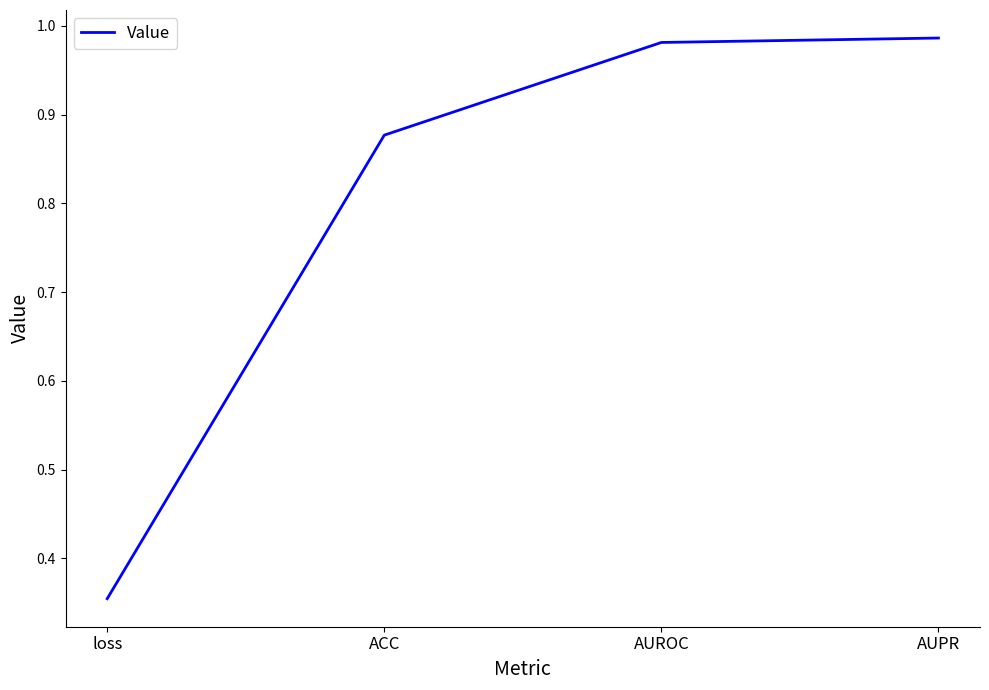

At which label is the value closest to 0?

loss